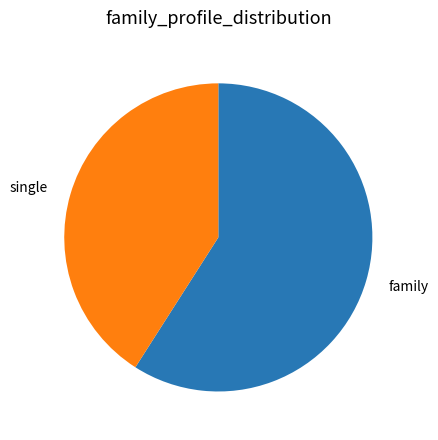

Count the number of slices in the pie.

2